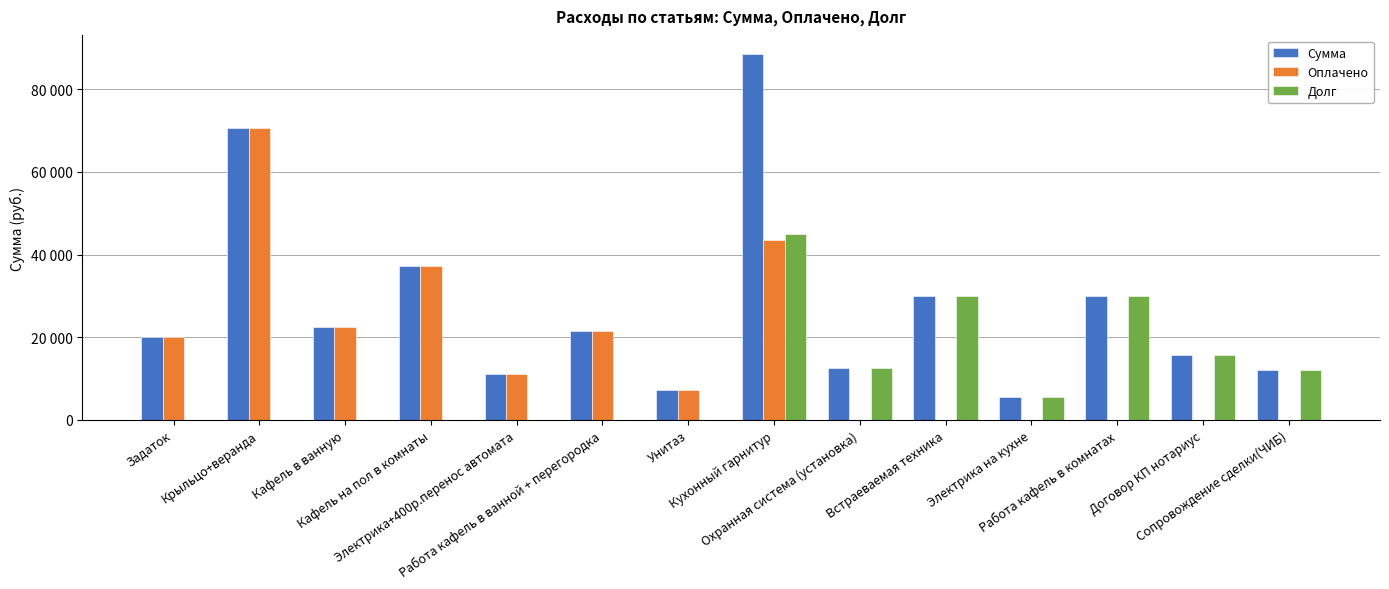

What are all the series names shown in the legend?

Сумма, Оплачено, Долг